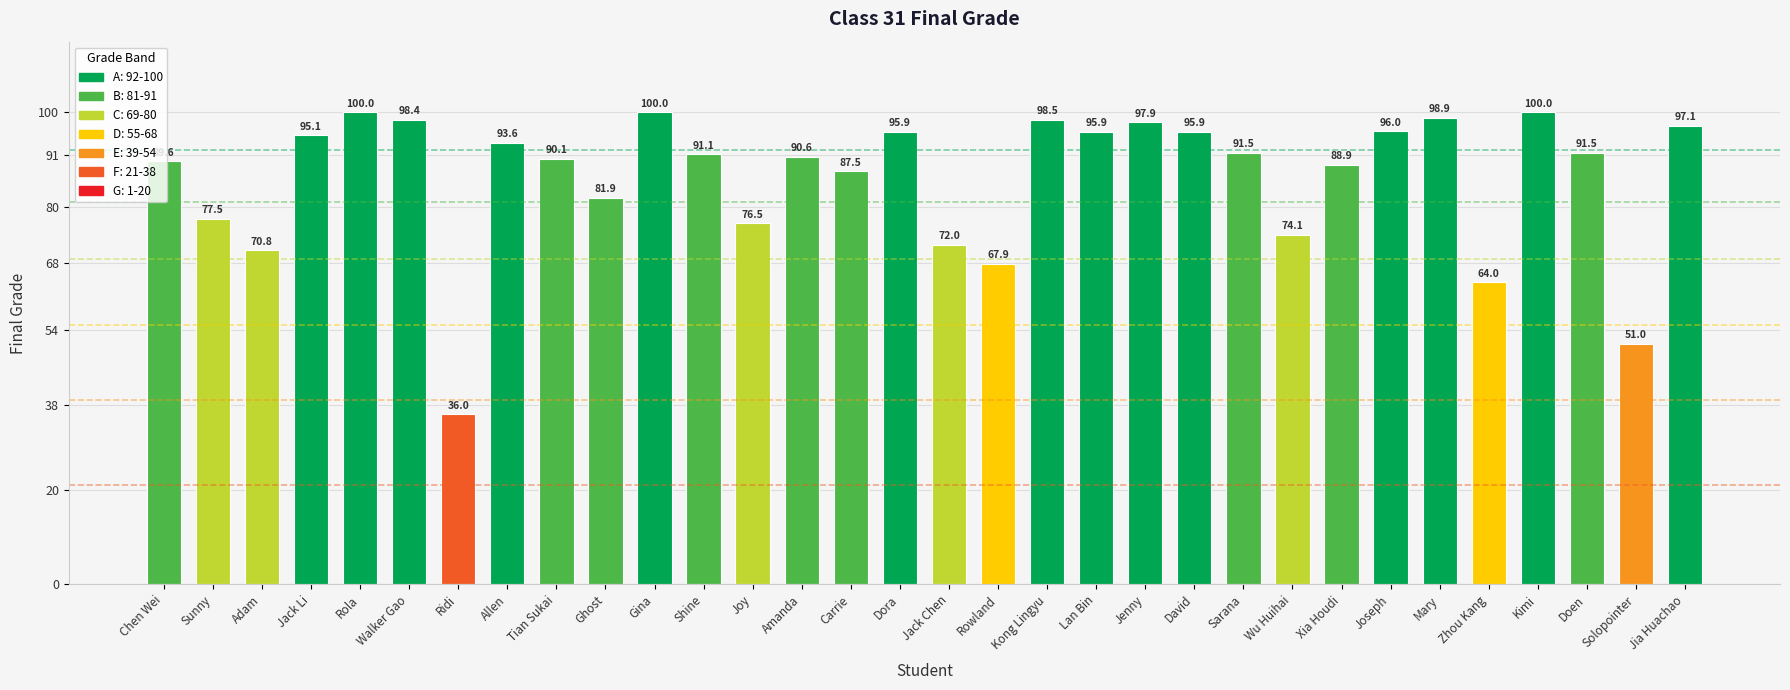

What is the greatest value displayed?

100.0